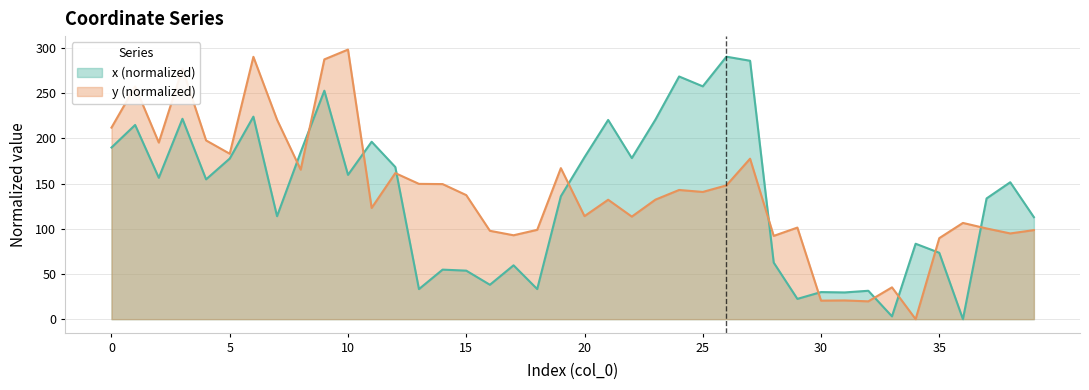

At how many categories does at least one series exceed 206?

13